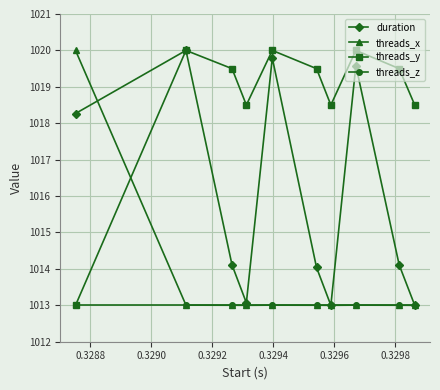

How many interior local valleys does the duration series have?

2